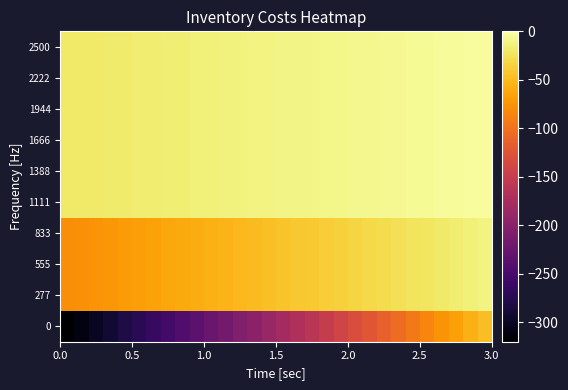

How many series are shown in this chart?

10